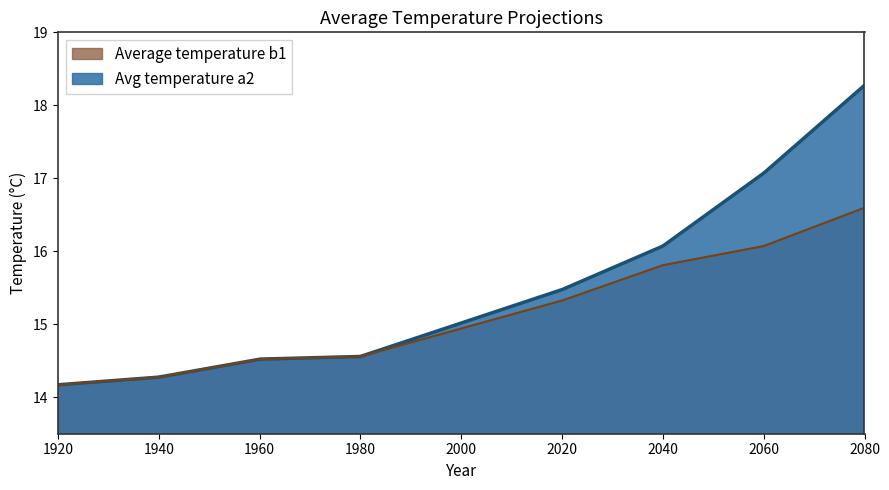

What is the minimum value shown in the chart?

14.2